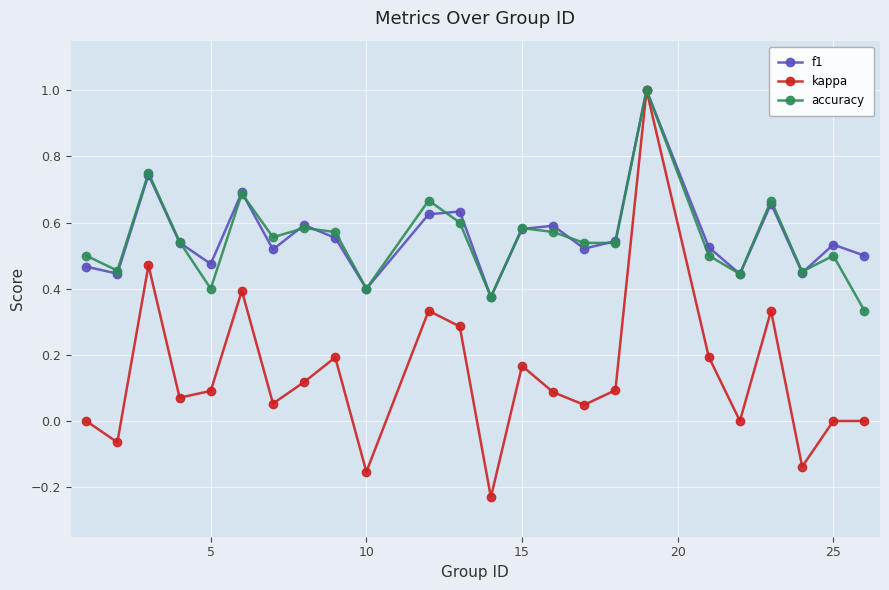

What is the highest value of the f1 series?

1.0